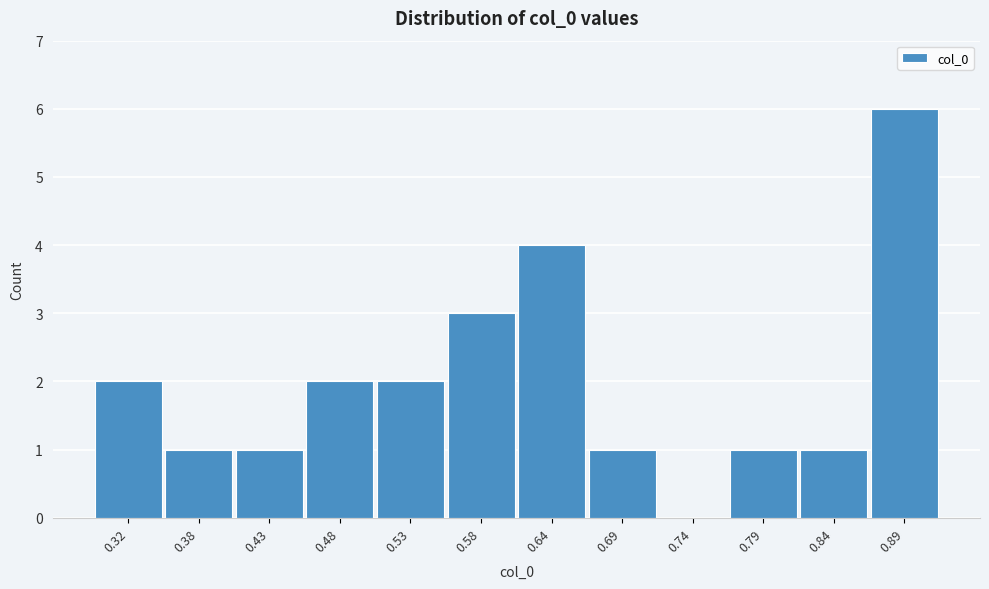

Reading left to right, what are all the values shown in this chart?

0.32=2	0.38=1	0.43=1	0.48=2	0.53=2	0.58=3	0.64=4	0.69=1	0.74=0	0.79=1	0.84=1	0.89=6